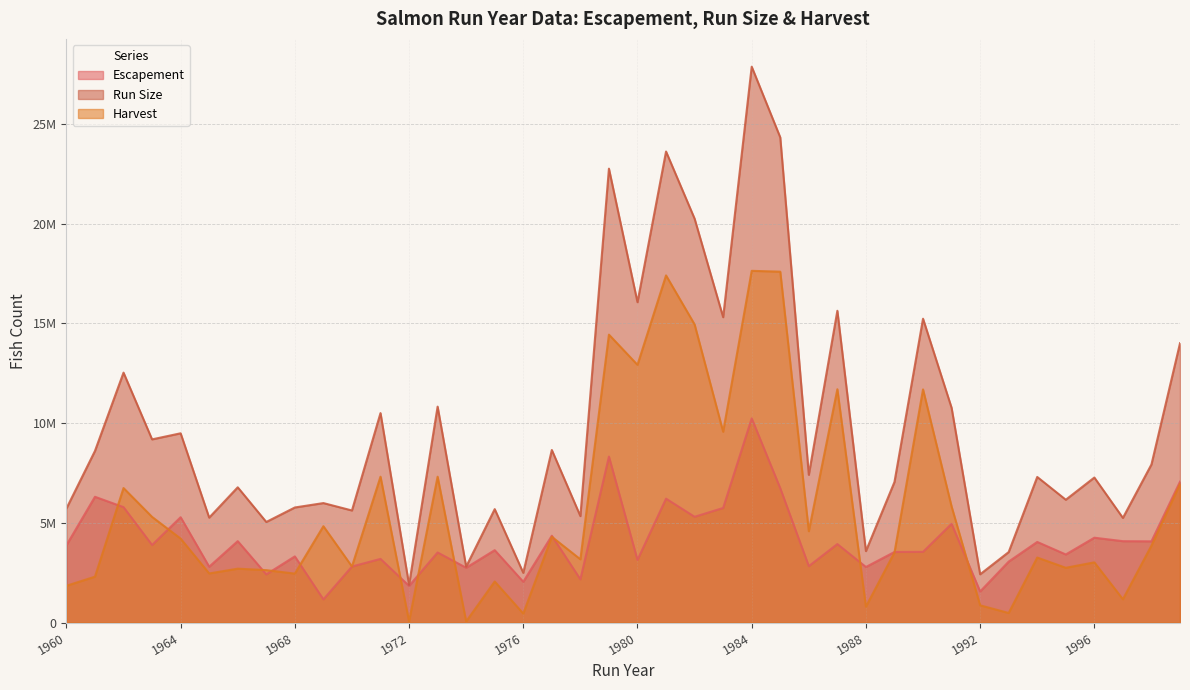

What is the spread (max minus min) of values at 1986?

4578023.0